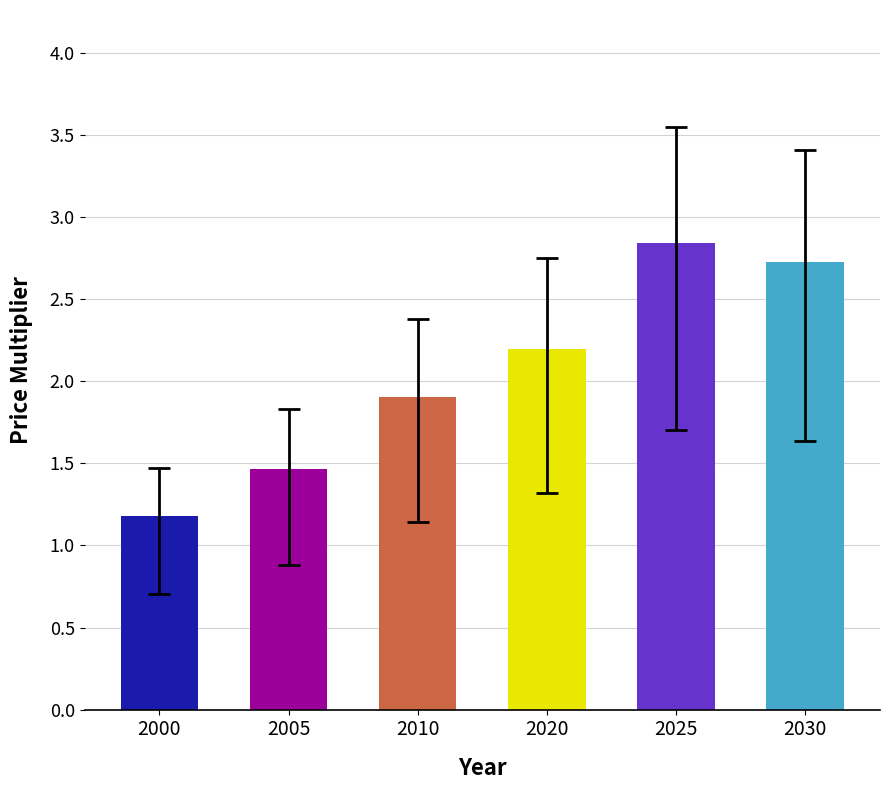

What is the maximum value shown in the chart?

2.8